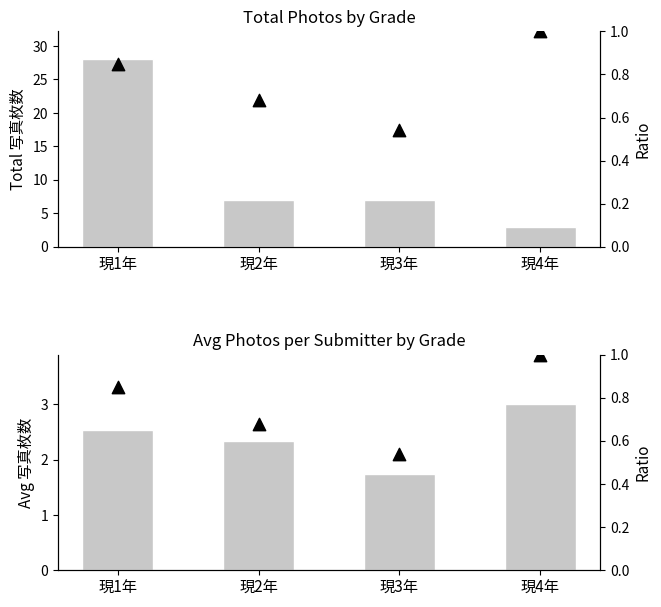

At how many categories does at least one series exceed 16?

1